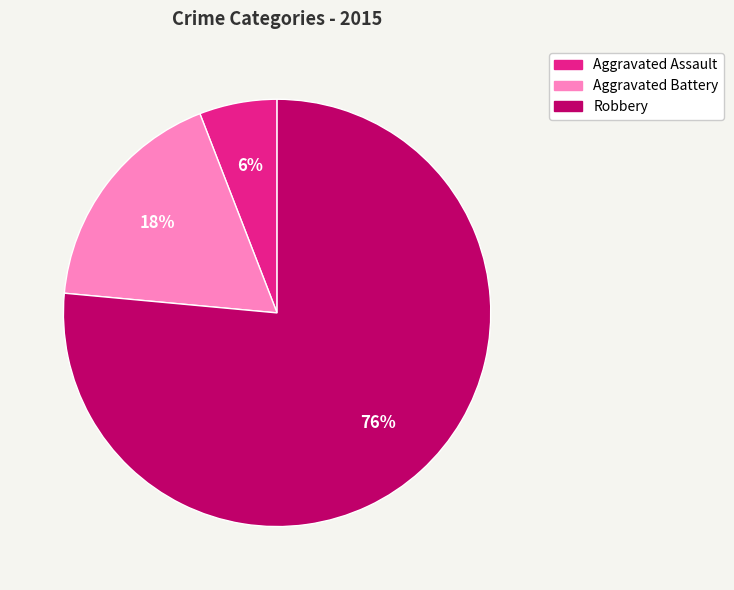

To the nearest percent, what portion does Aggravated Assault represent?

6%